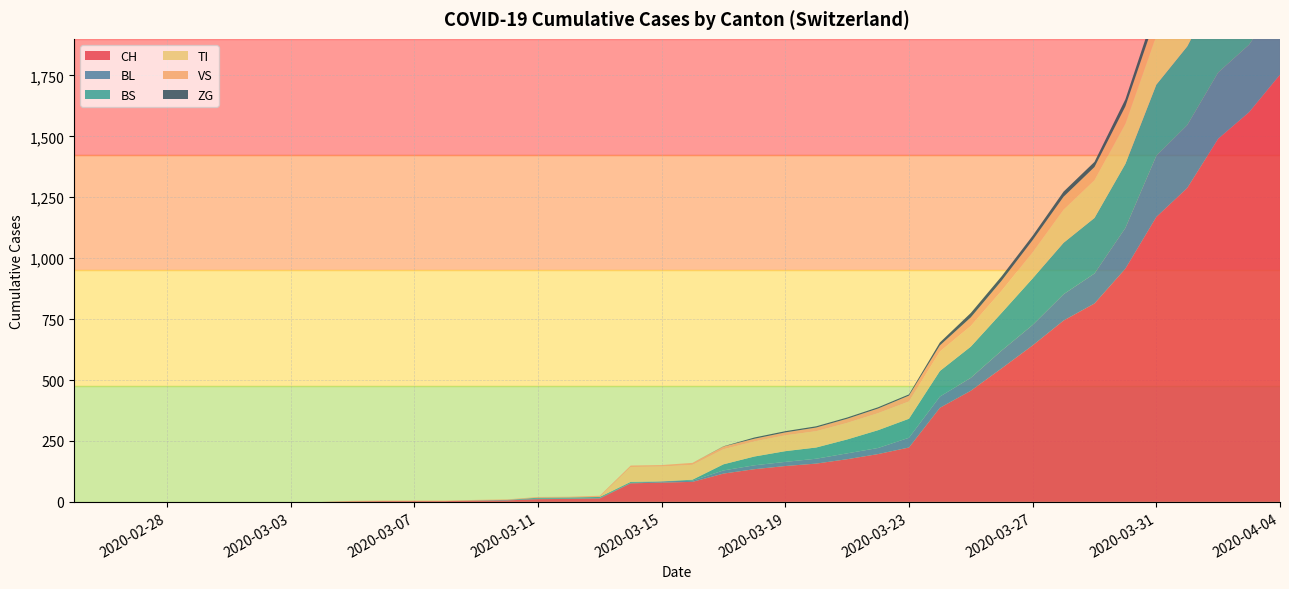

Reading left to right, transcribe all the data shown in this chart.

CH: 0	0	0	0	0	0	0	0	0	2	3	3	3	5	6	11	12	14	76	79	82	116	134	147	157	175	196	223	386	456	548	642	744	814	957	1169	1288	1490	1599	1753
BL: 0	0	0	0	0	0	0	0	0	0	0	0	0	1	2	2	2	2	2	5	5	13	16	17	20	24	25	40	46	53	73	84	108	123	167	251	258	272	277	309
BS: 0	0	0	0	0	0	0	0	0	0	0	0	0	0	0	4	4	4	4	0	4	25	36	44	46	57	73	78	105	128	155	191	211	228	263	292	323	350	397	434
TI: 0	0	0	0	0	0	0	0	0	0	0	0	0	0	0	0	0	0	61	61	61	62	62	65	67	68	70	71	80	85	91	107	136	155	165	202	229	263	287	314
VS: 0	0	0	0	0	0	0	0	0	2	2	2	2	2	2	3	3	5	6	6	8	11	11	12	15	17	19	24	25	35	41	50	53	54	71	81	96	104	109	112
ZG: 0	0	0	0	0	0	0	0	0	0	0	0	0	0	0	0	0	0	0	0	0	1	5	5	5	5	5	5	12	18	18	18	21	21	29	39	40	41	44	46